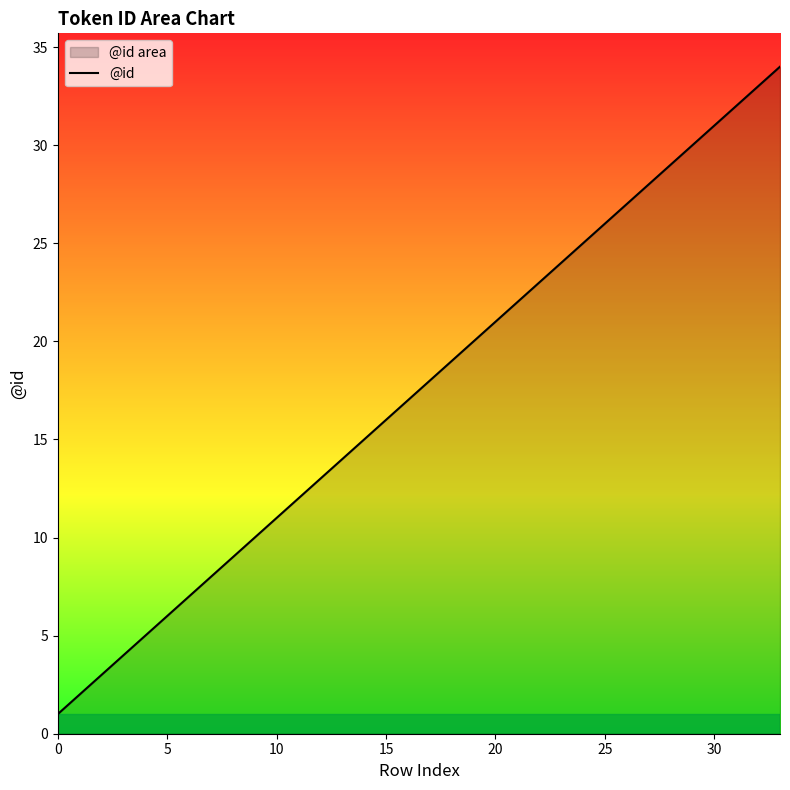

How many series are shown in this chart?

1